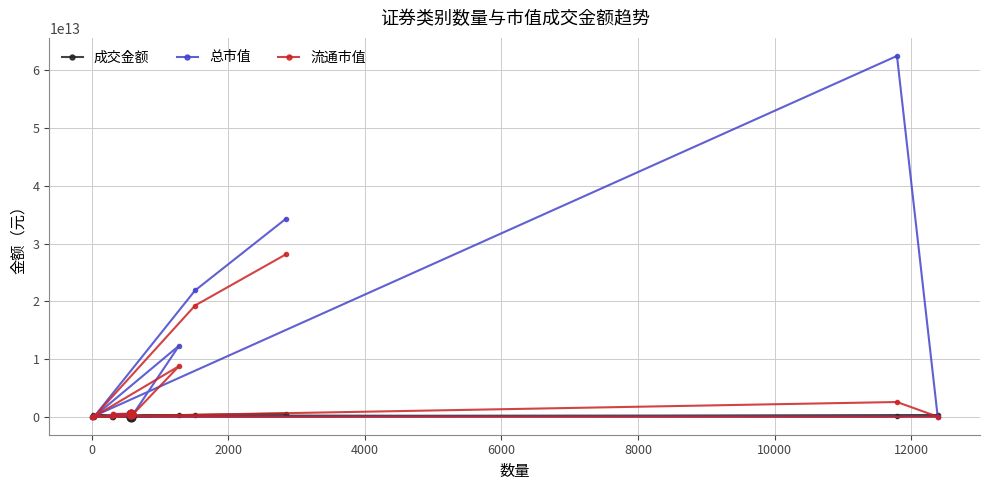

Which series has the largest total across all categories?

总市值